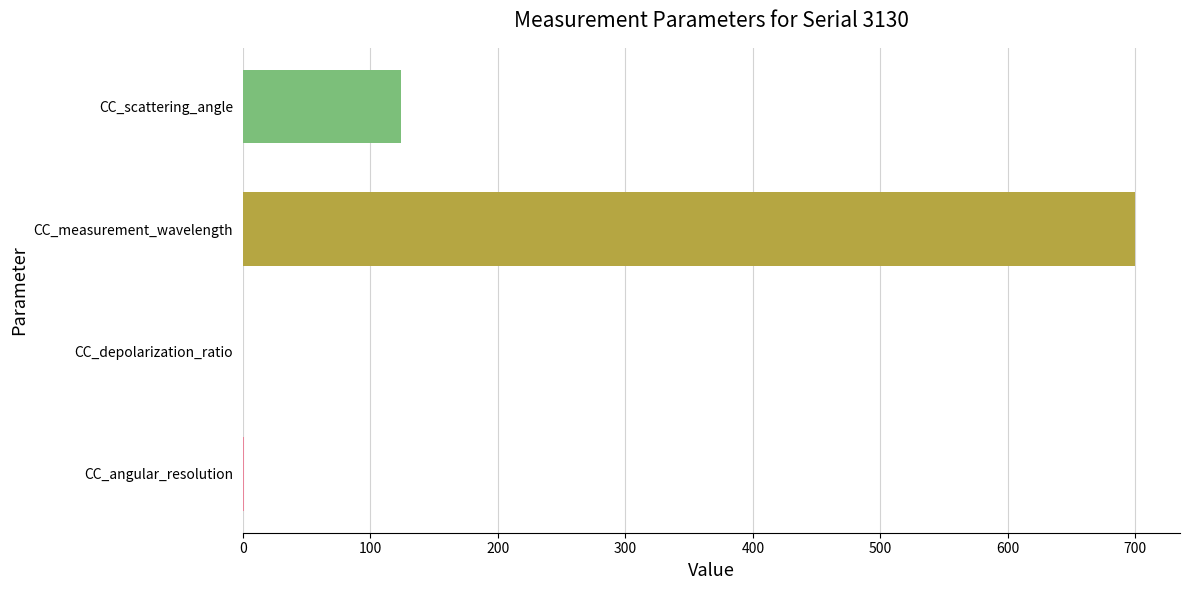

What is the sum of all values?

825.1